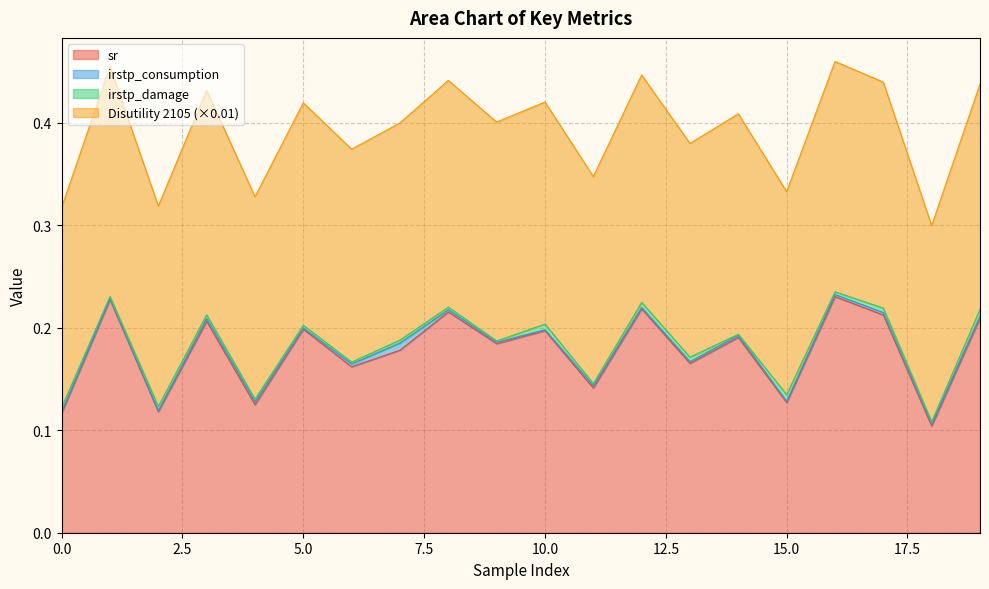

Where is Disutility 2105 nearest to the value 0?

18